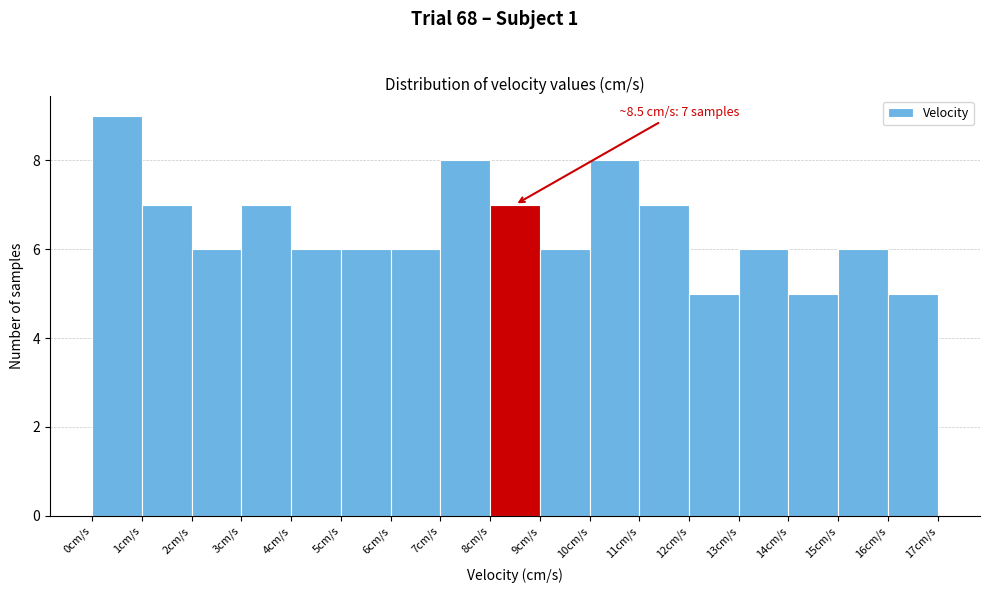

Over which range of the x-axis is the bar tallest?

0 to 1